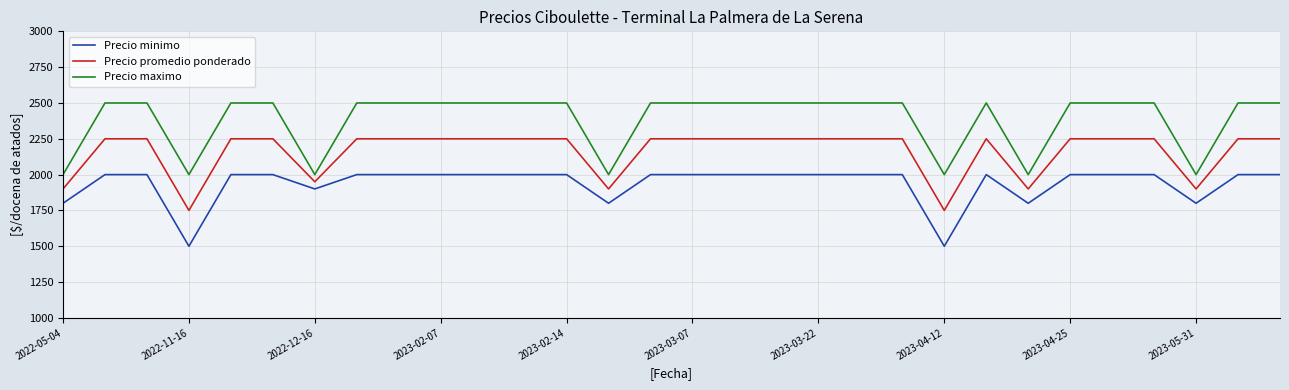

What is the highest value of the Precio maximo series?

2500